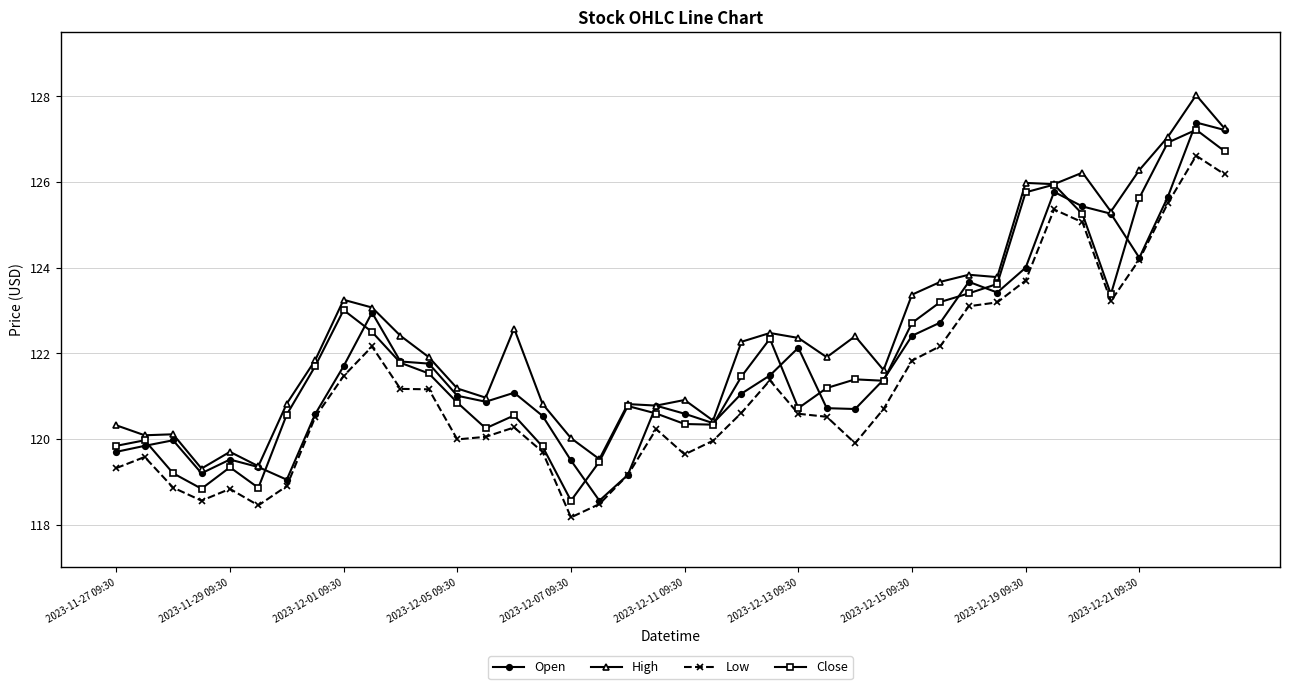

True or false: Close and Low intersect in this chart.

False